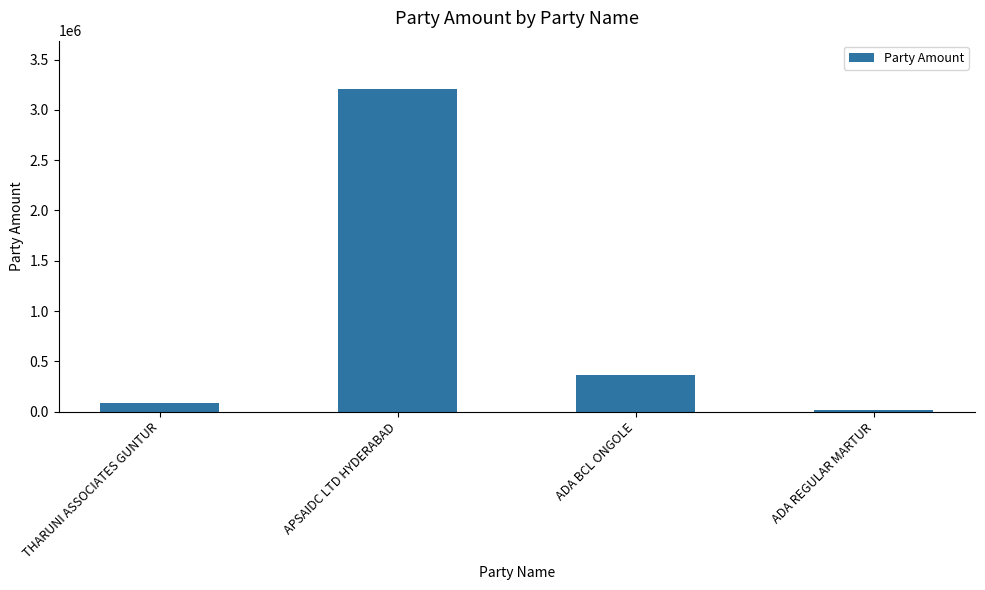

Reading left to right, list all the values displayed in this chart.

85000	3207148	366437	20000